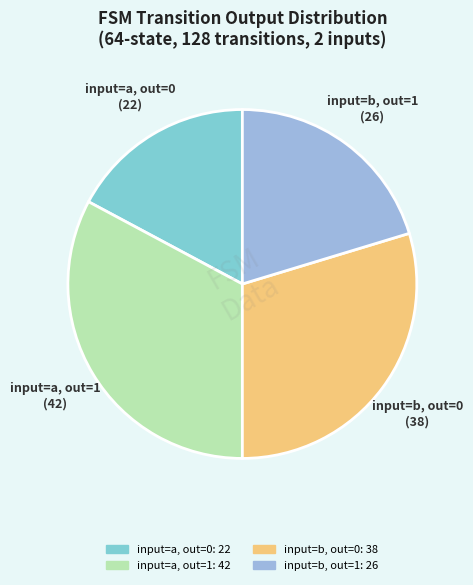

Is there any slice that represents more than half of the pie?

No